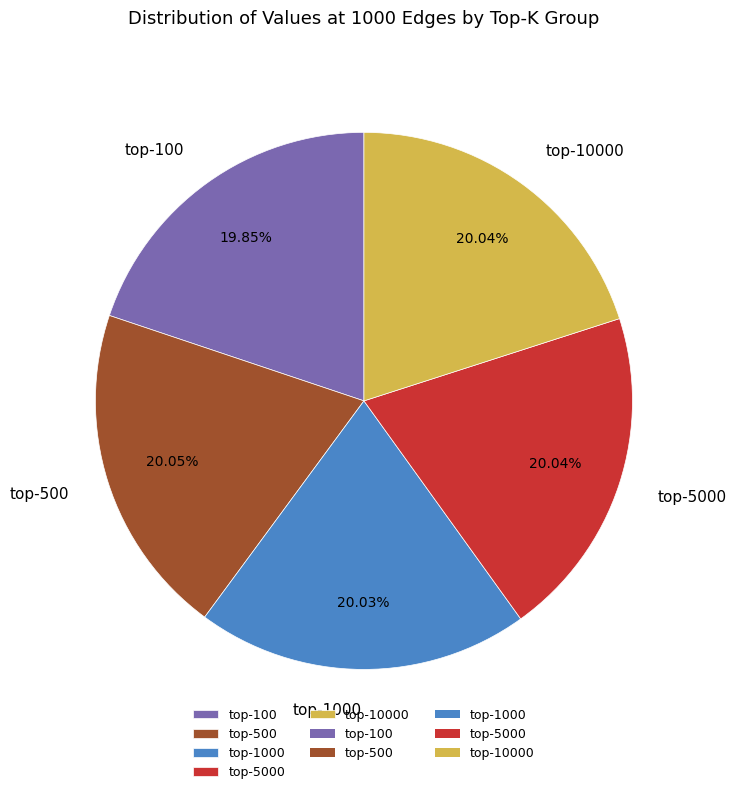

Does any single category account for the majority?

No